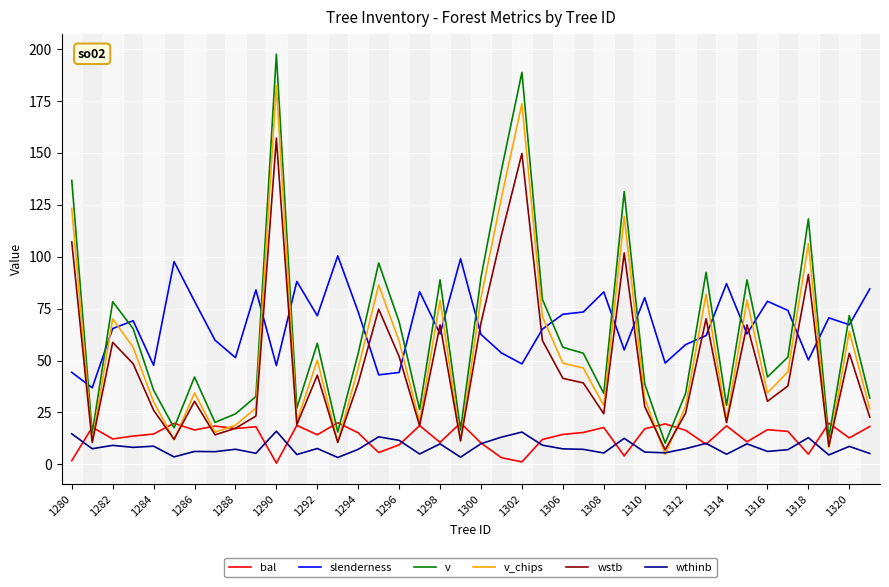

Which series has the widest spread of values?

v